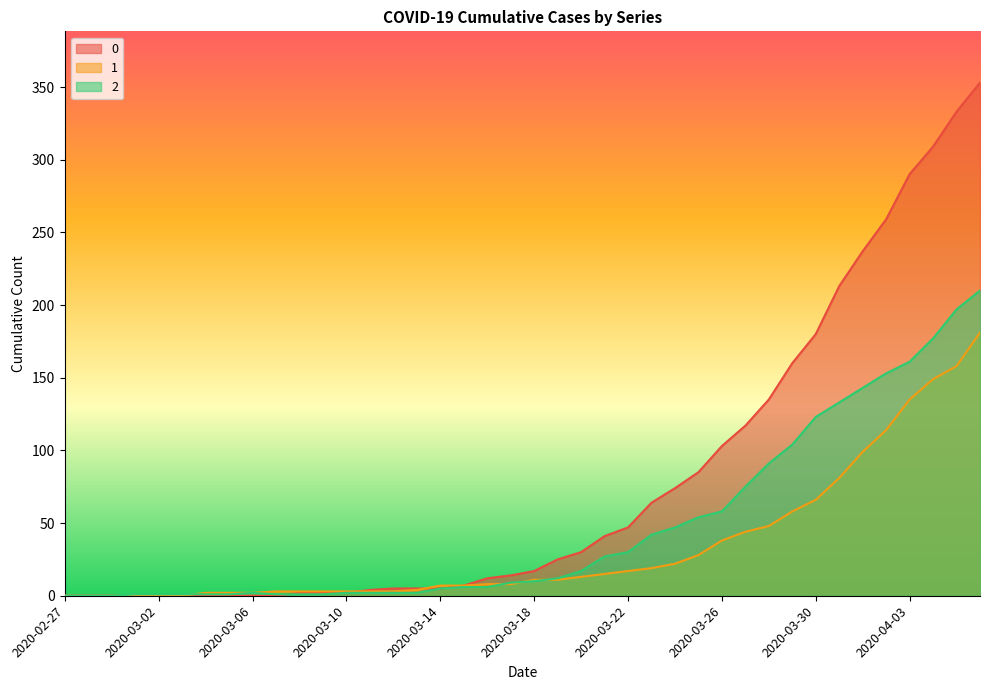

Where do 0 and 1 first cross each other?

2020-03-10 and 2020-03-11